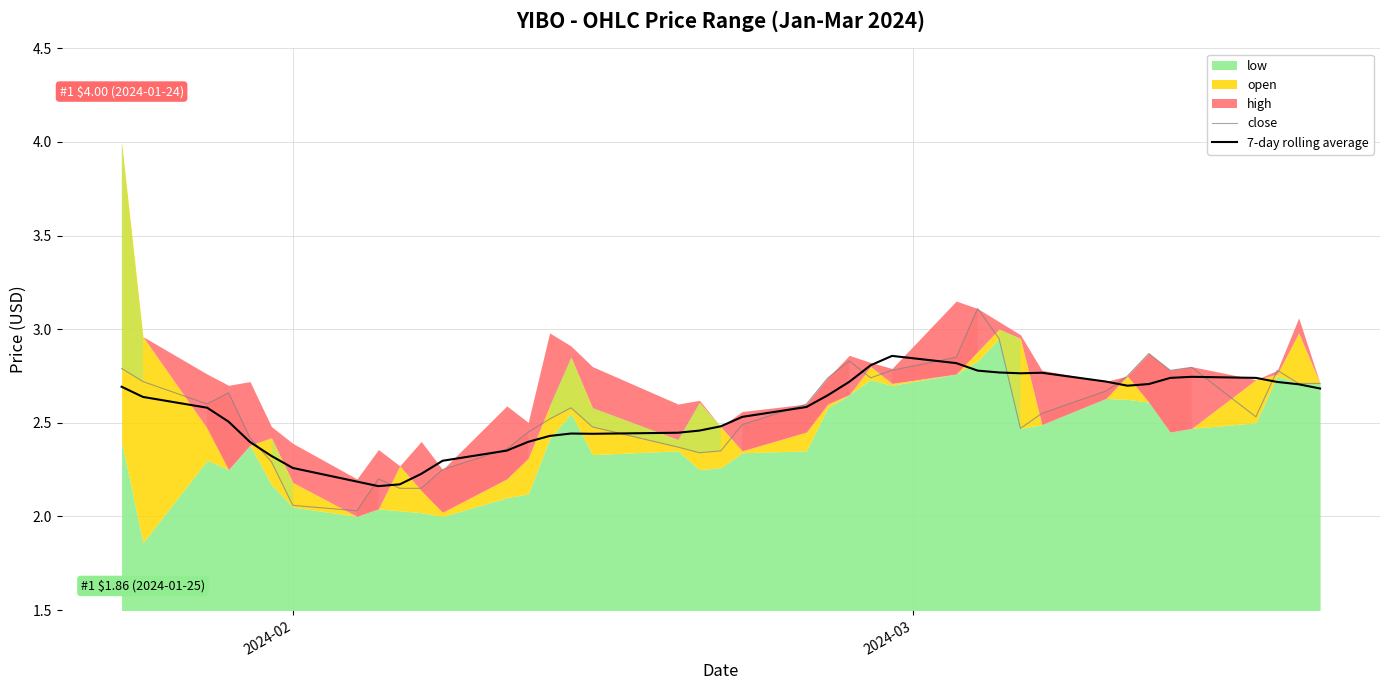

What is the highest value of the close series?

3.1